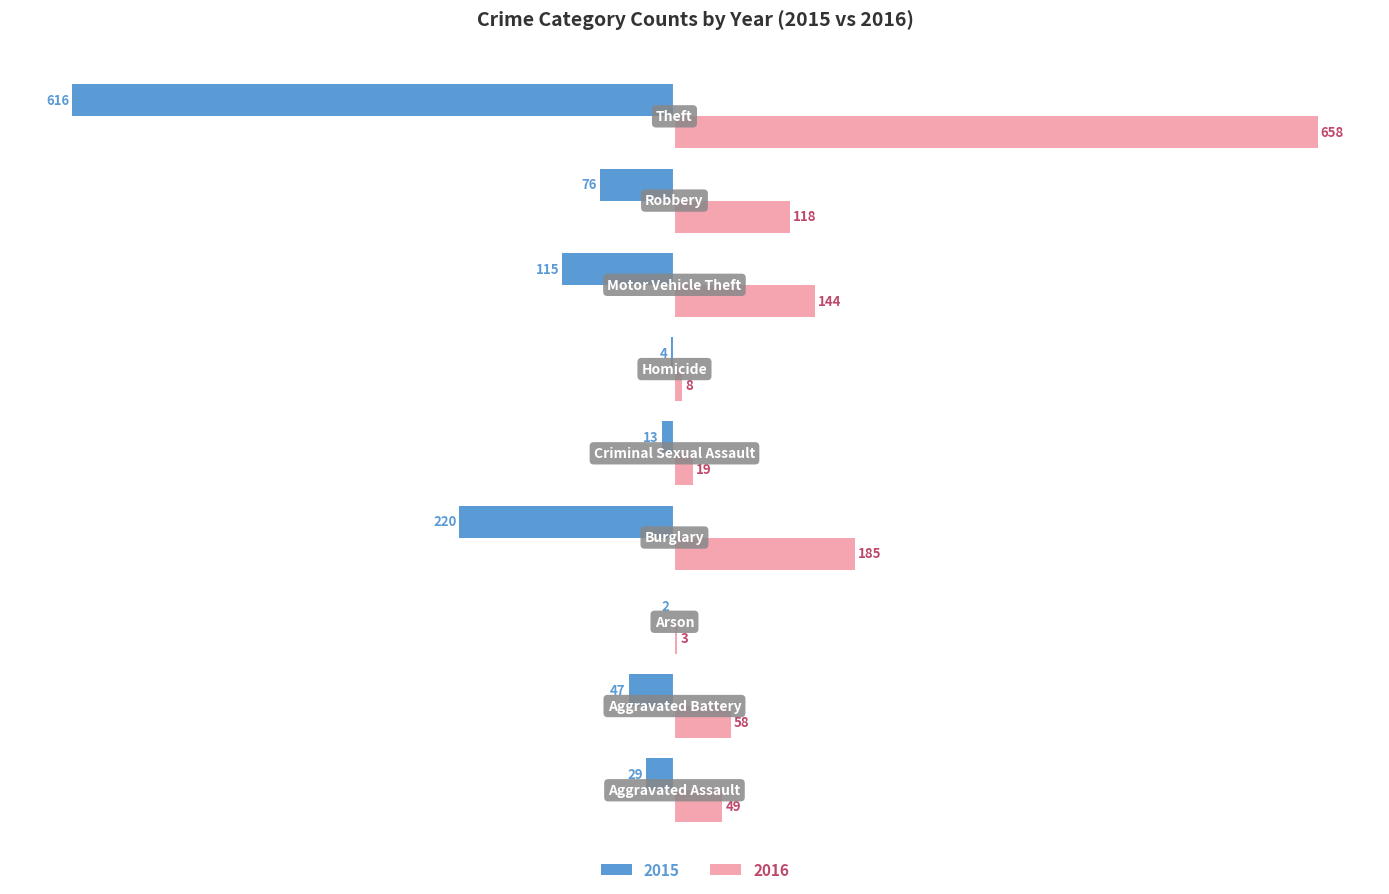

What is the greatest value displayed?

658